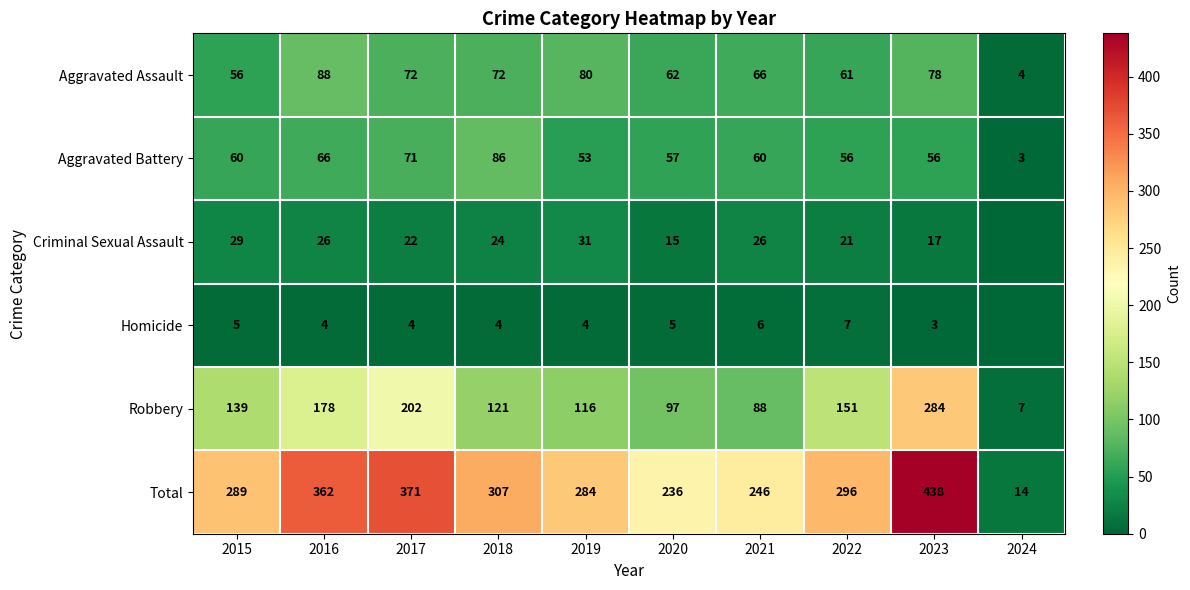

What value does the Aggravated Assault series have at 2024?

4